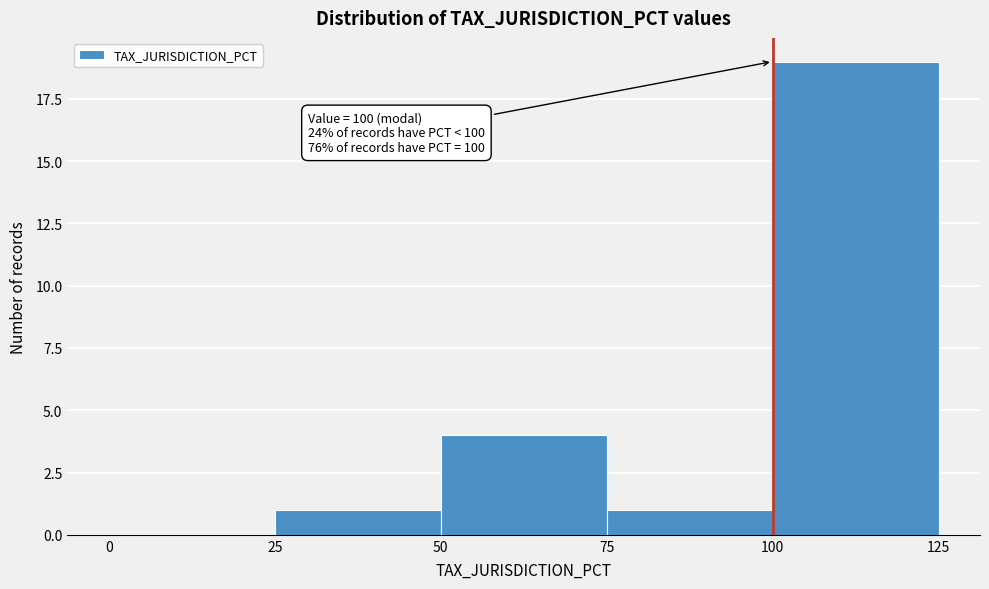

Which range on the x-axis has the tallest bar?

100 to 125